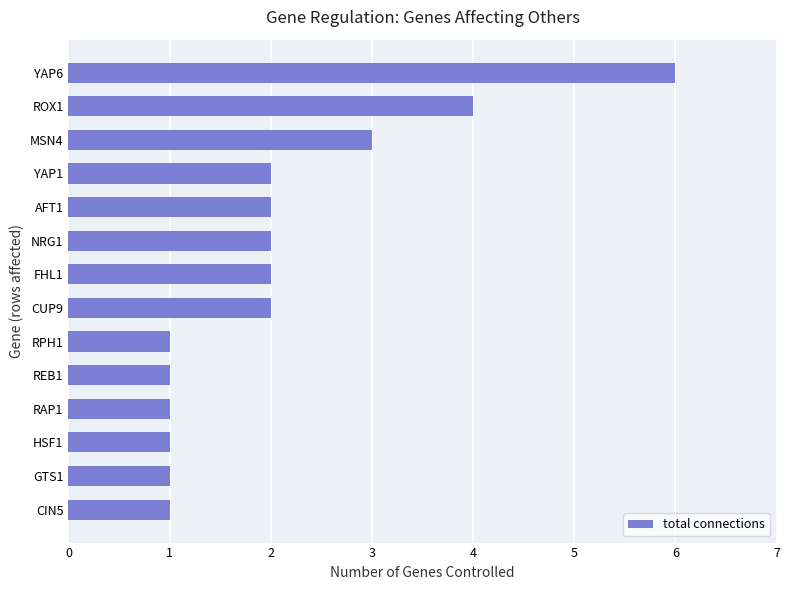

What is the change in value from RPH1 to MSN4?

+2